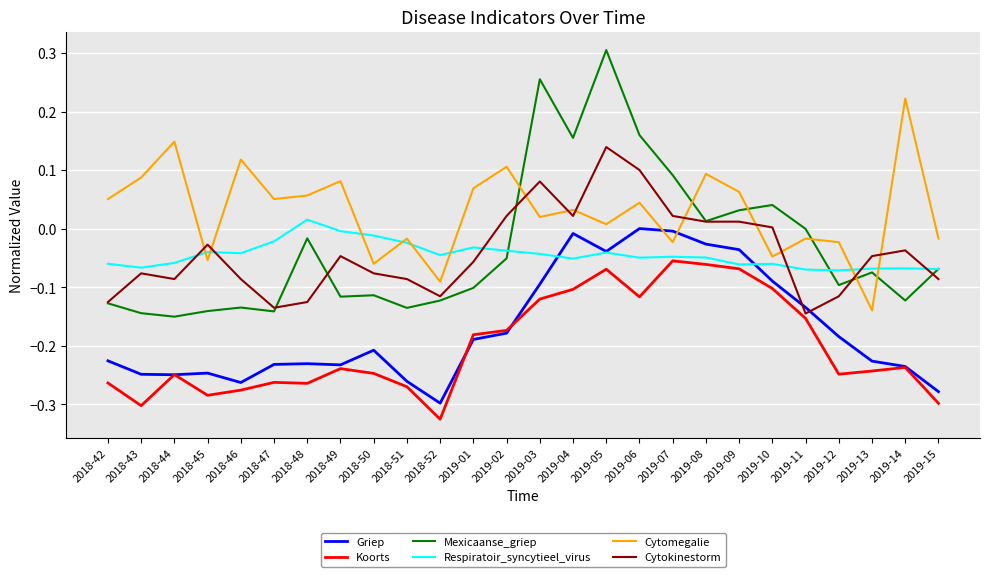

True or false: Mexicaanse_griep and Koorts intersect in this chart.

False